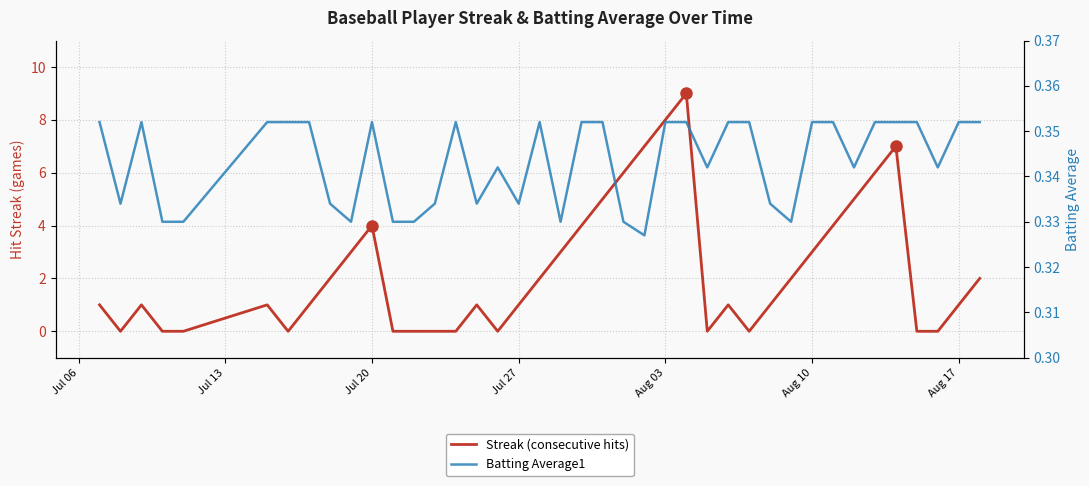

Is this an area chart (filled region under the line)?

No